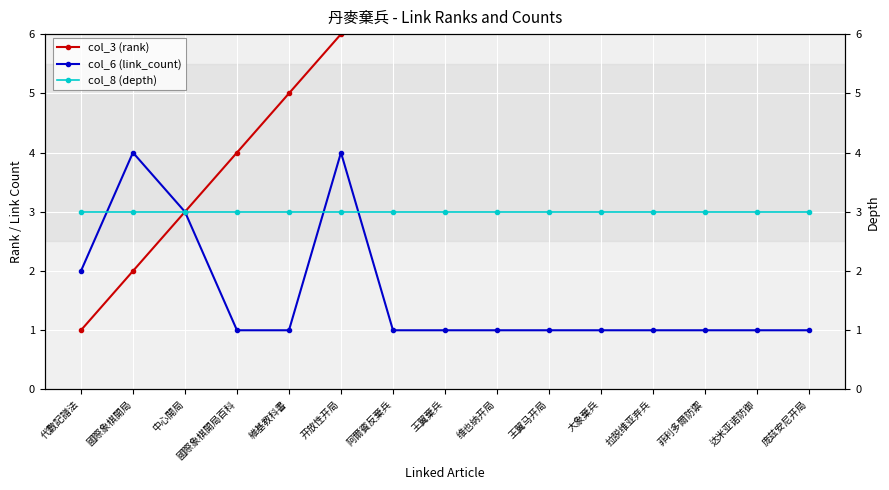

Is it true that col_6 (link_count) equals 1 at 菲利多爾防禦?

True